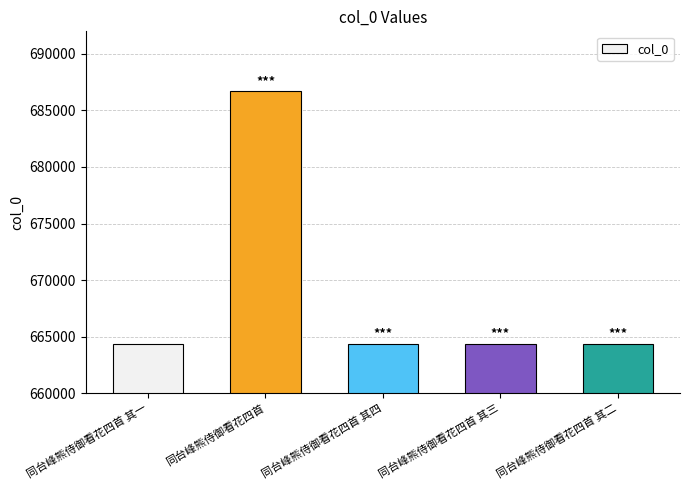

What is the label of the 4th bar from the right?

同台峰熊侍御看花四首